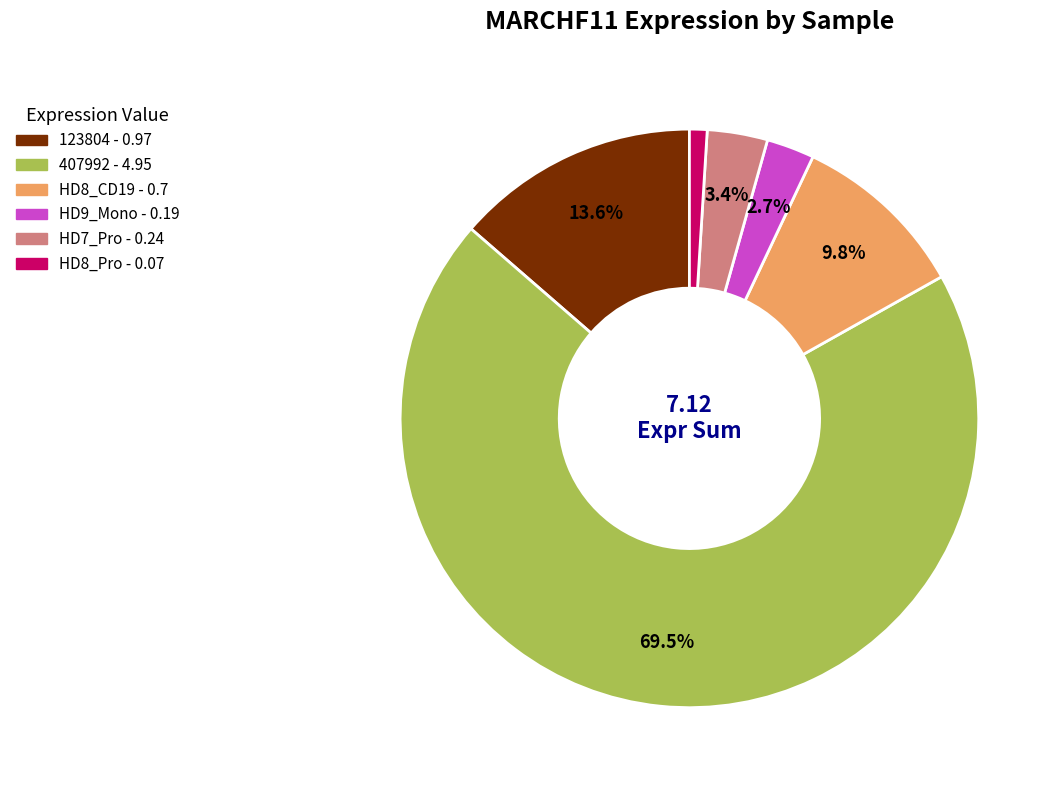

Is there any slice that represents more than half of the pie?

Yes